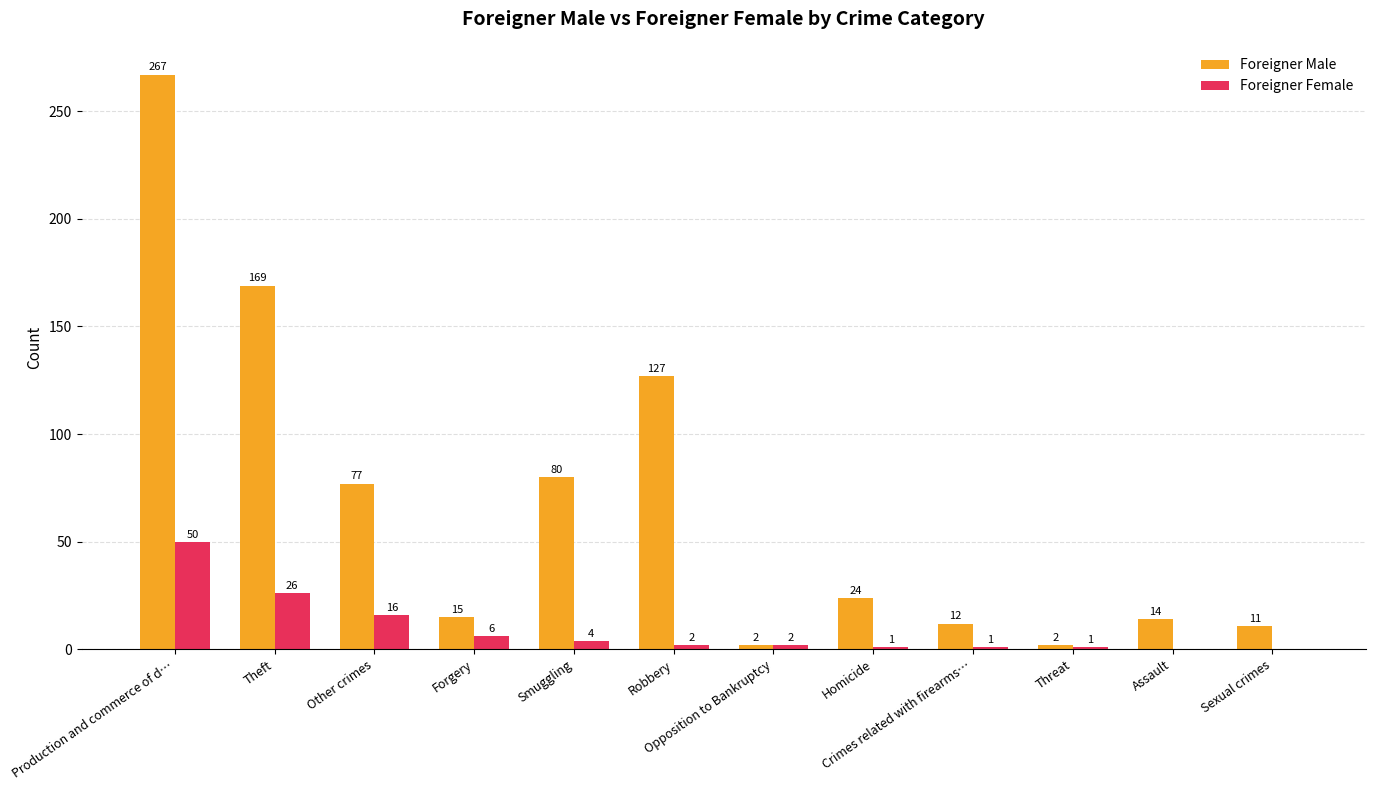

What is the average value of the Foreigner Male series?

67